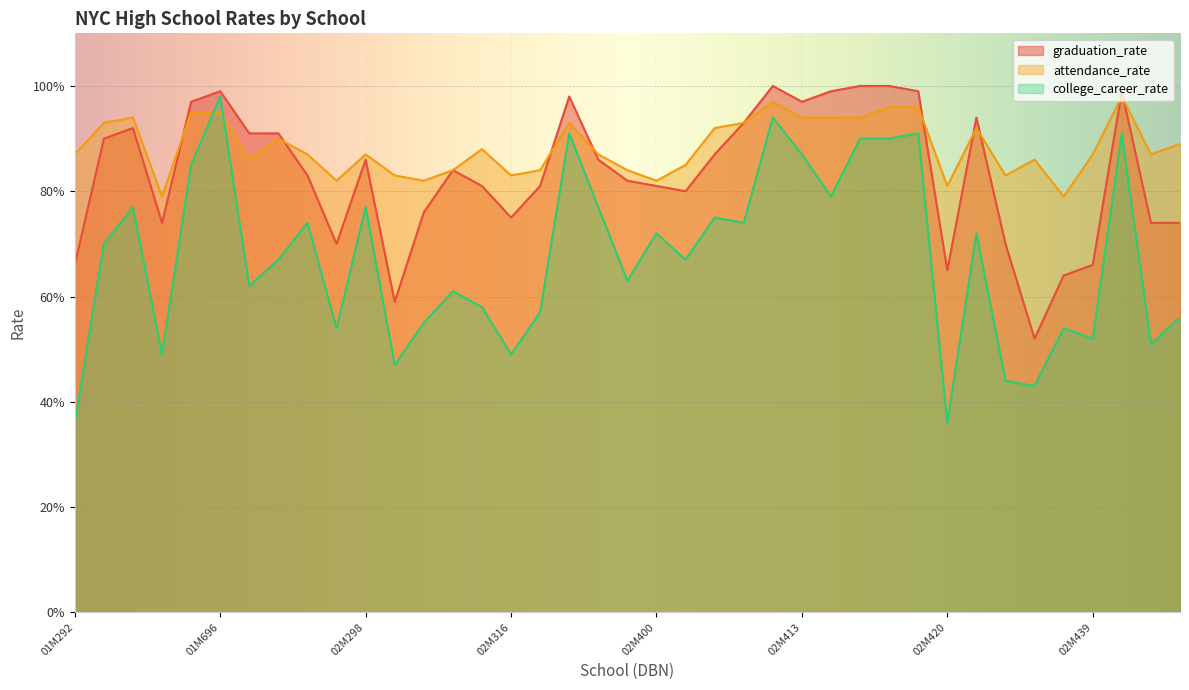

True or false: graduation_rate has more than 0 points higher than both neighbors.

True